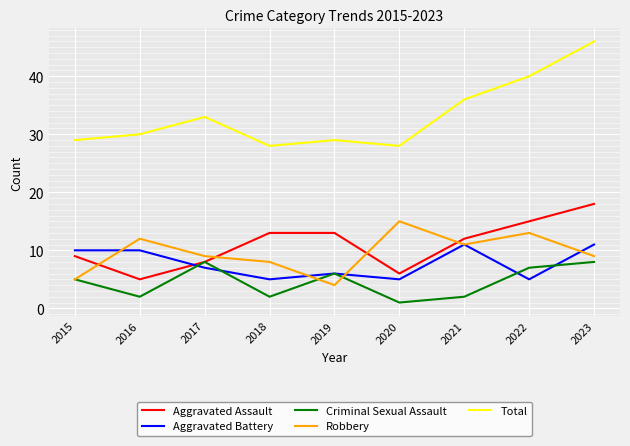

Is this an area chart (filled region under the line)?

No